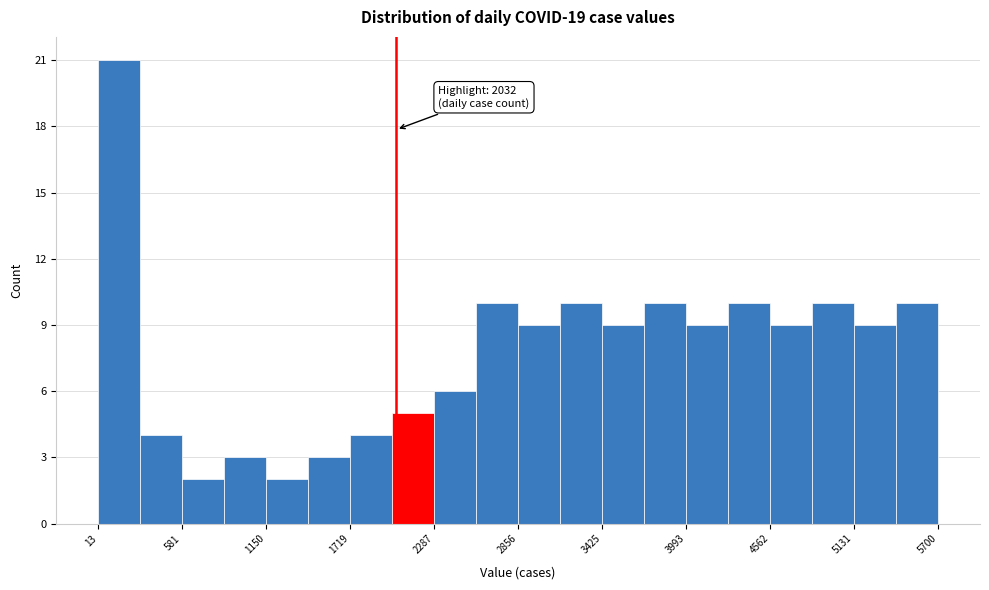

Read against the x-axis, roughly where is the centre of the tallest bar?

200